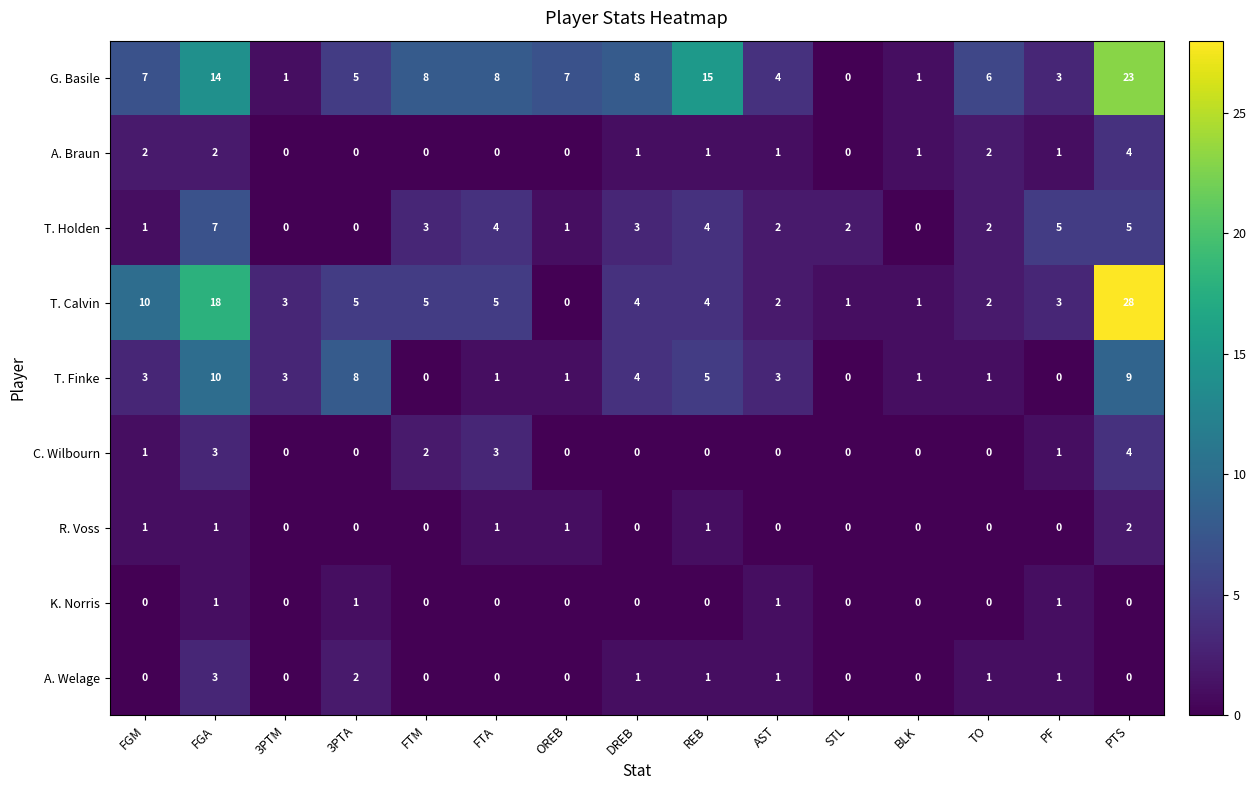

The K. Norris series shows 0 at REB. True or false?

True